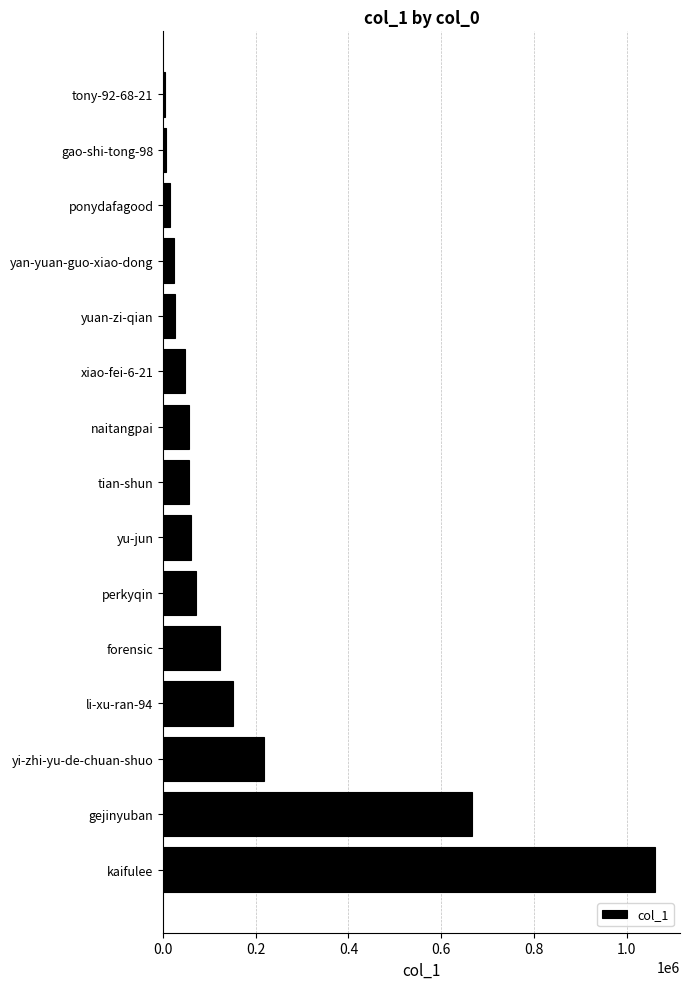

What is the sum of all values?

2585597